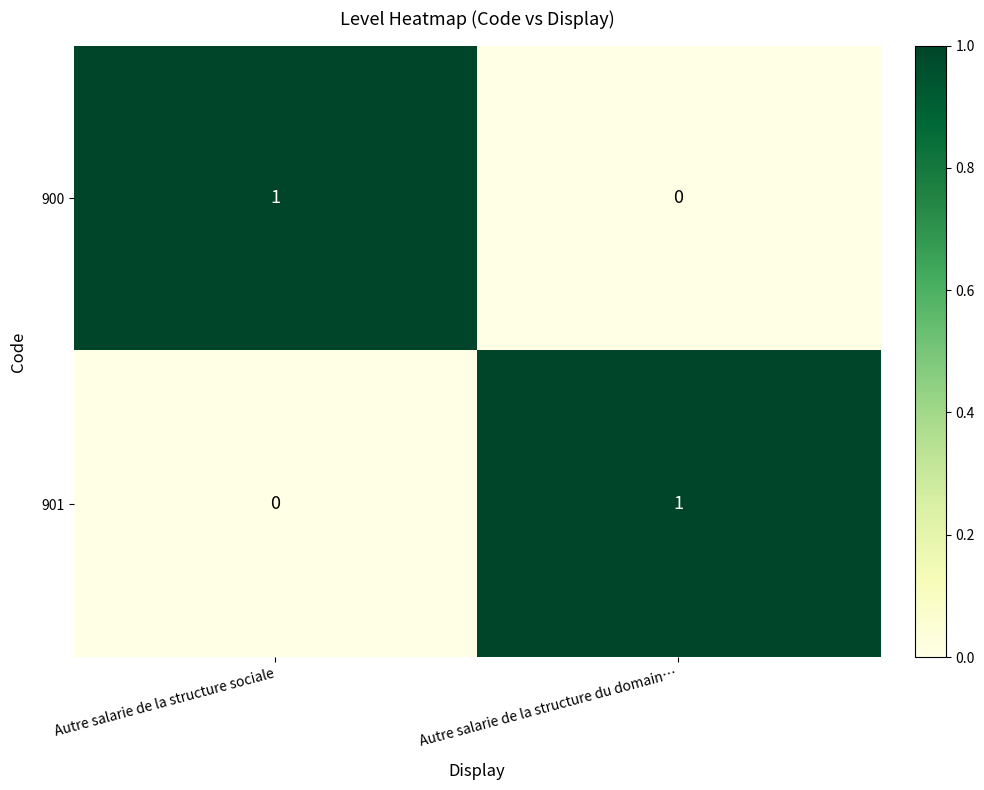

Reading left to right, extract all data points from this chart.

900: 1	0
901: 0	1